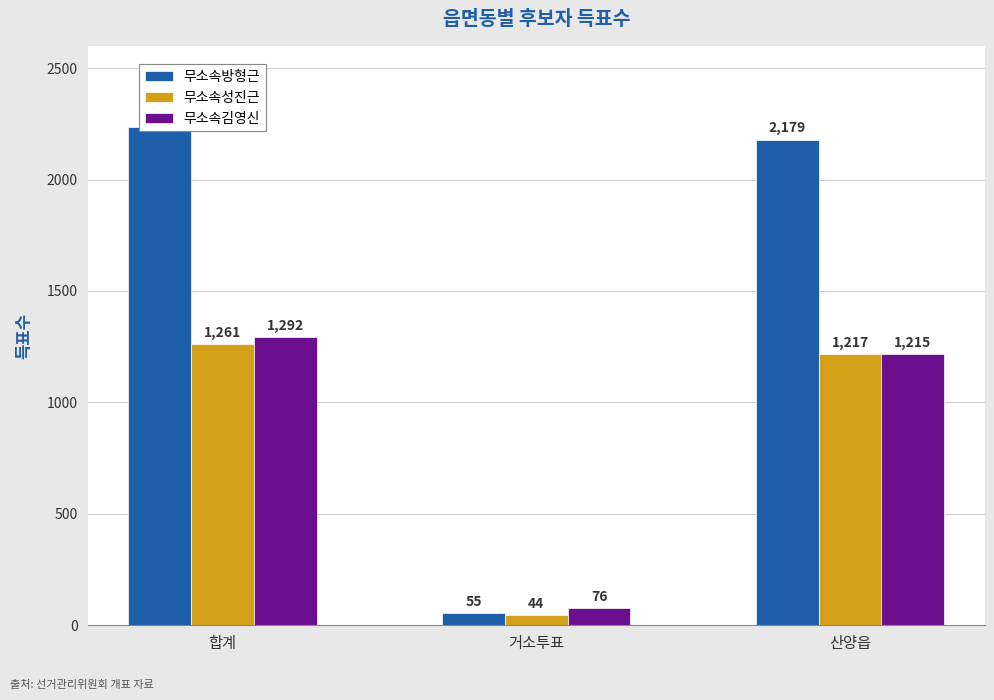

What is the difference between the 무소속성진근 values at 거소투표 and 산양읍?

1173